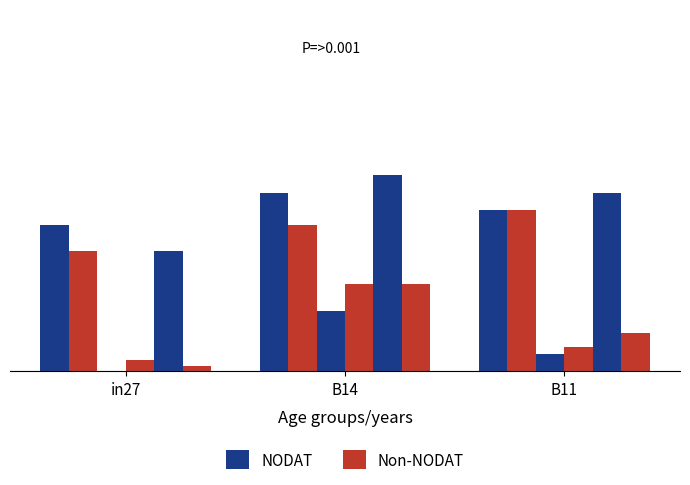

Read the NODAT value at in27.

16.2